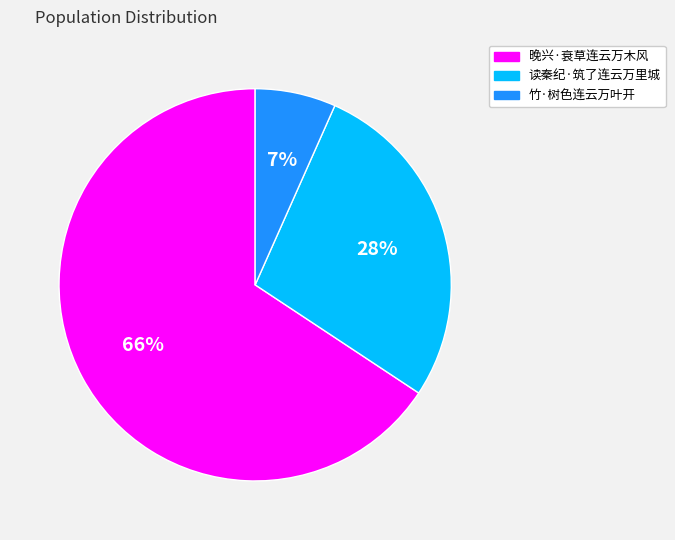

Which has a higher value, 晚兴·衰草连云万木风 or 竹·树色连云万叶开?

晚兴·衰草连云万木风